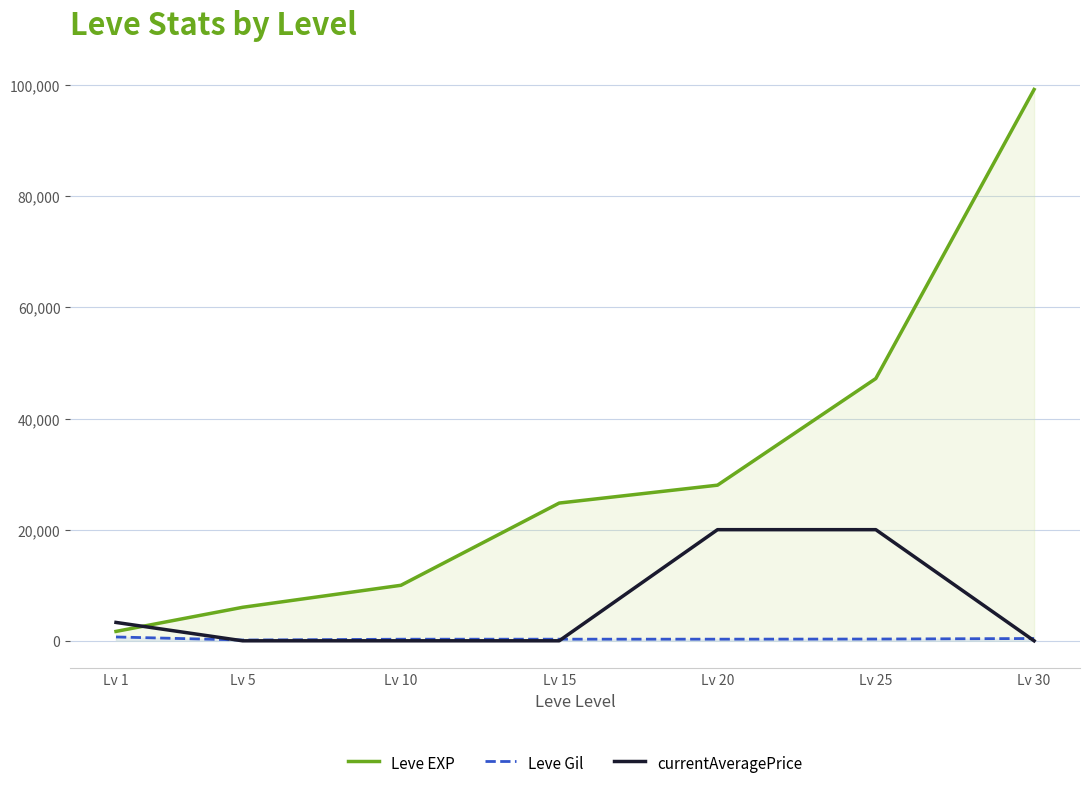

What is the difference between the maximum and minimum values in the Leve Gil series?

550